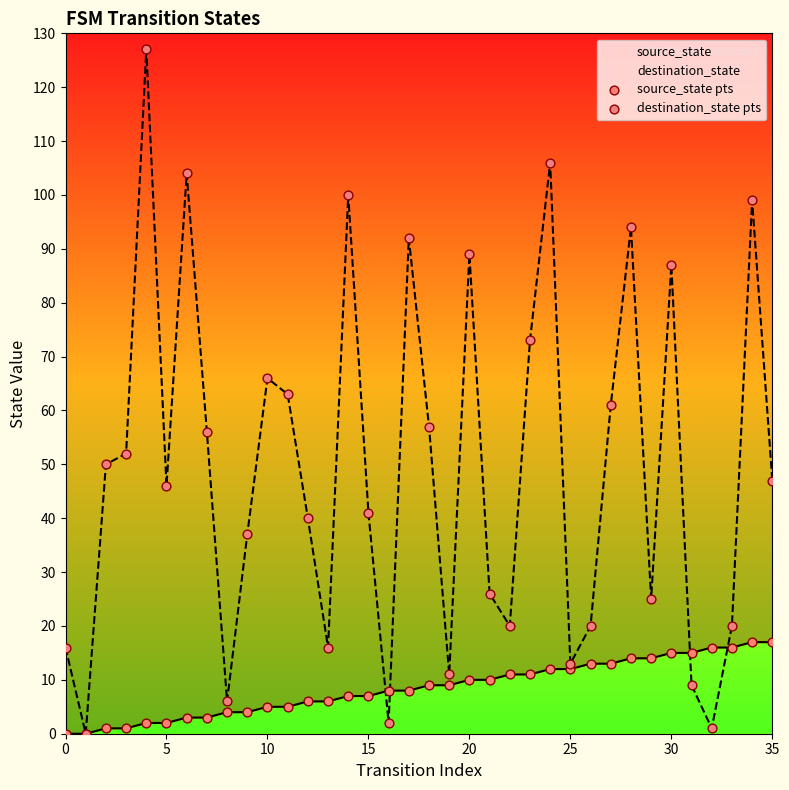

What is the total value across all series at 21?

36